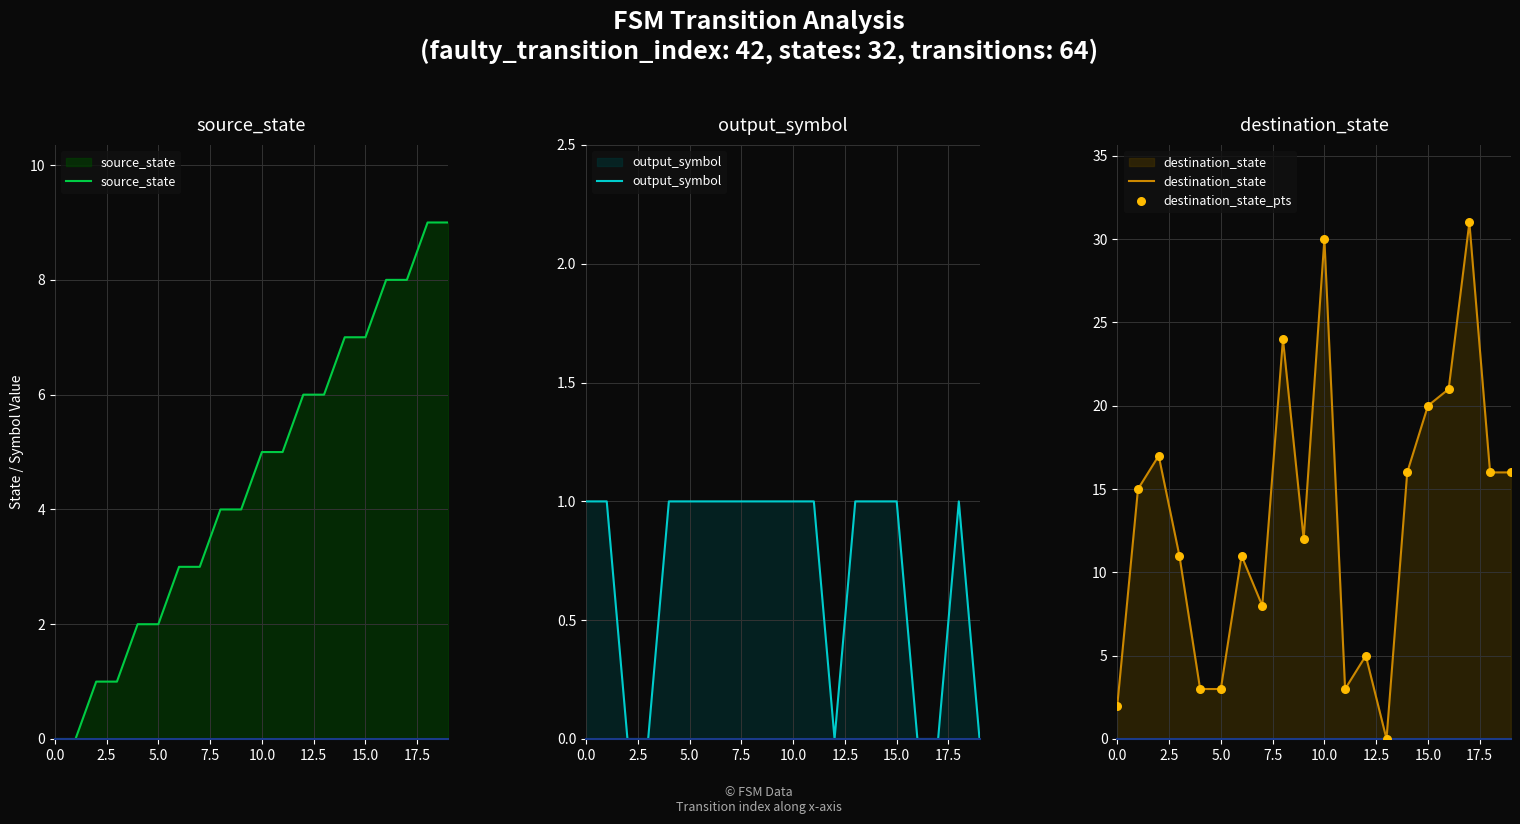

Which series has the largest total across all categories?

destination_state